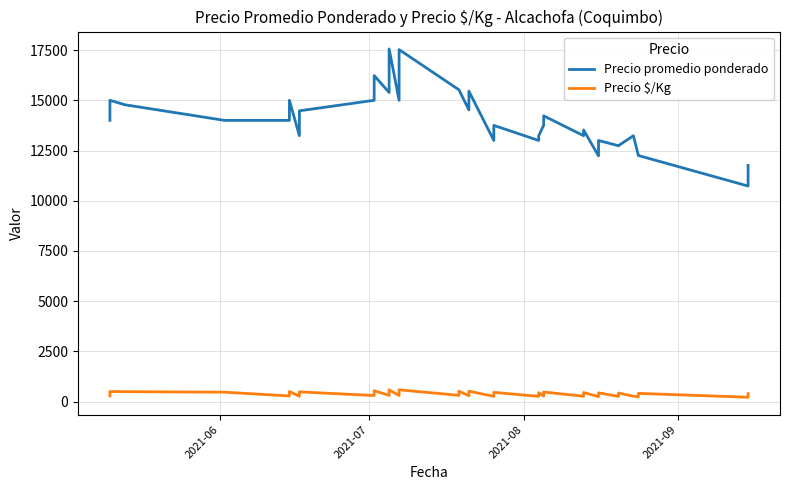

List the series in order of their peak value, lowest first.

Precio $/Kg, Precio promedio ponderado